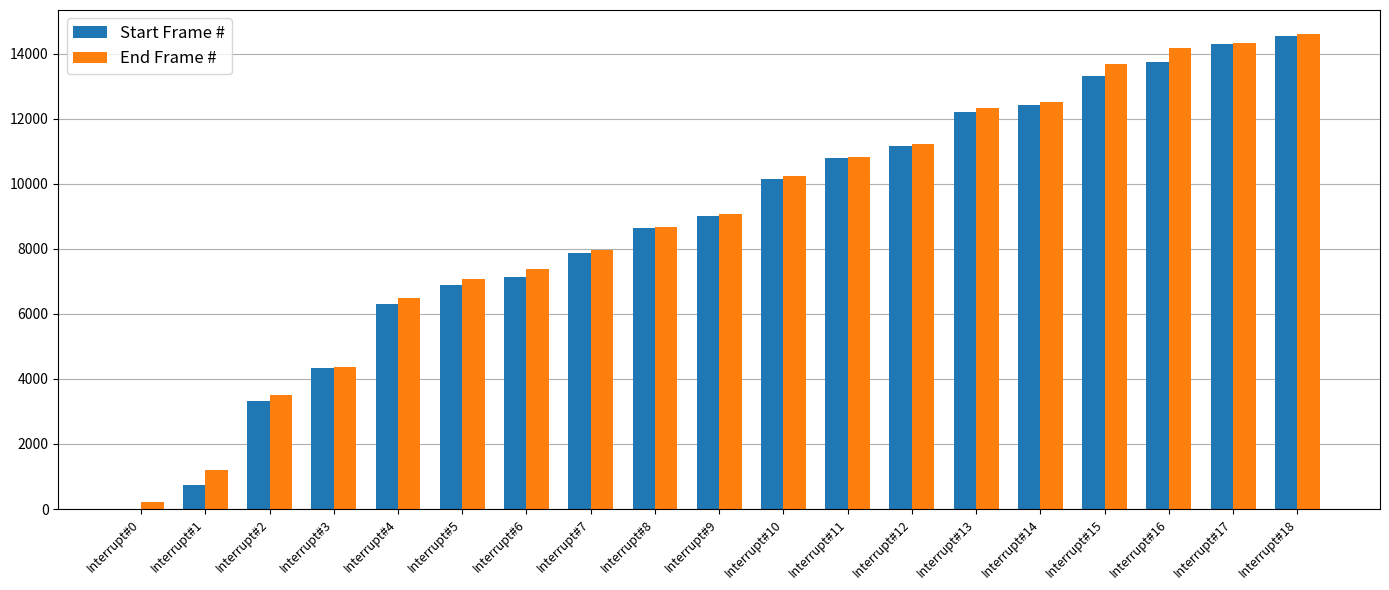

How many series are shown in this chart?

2